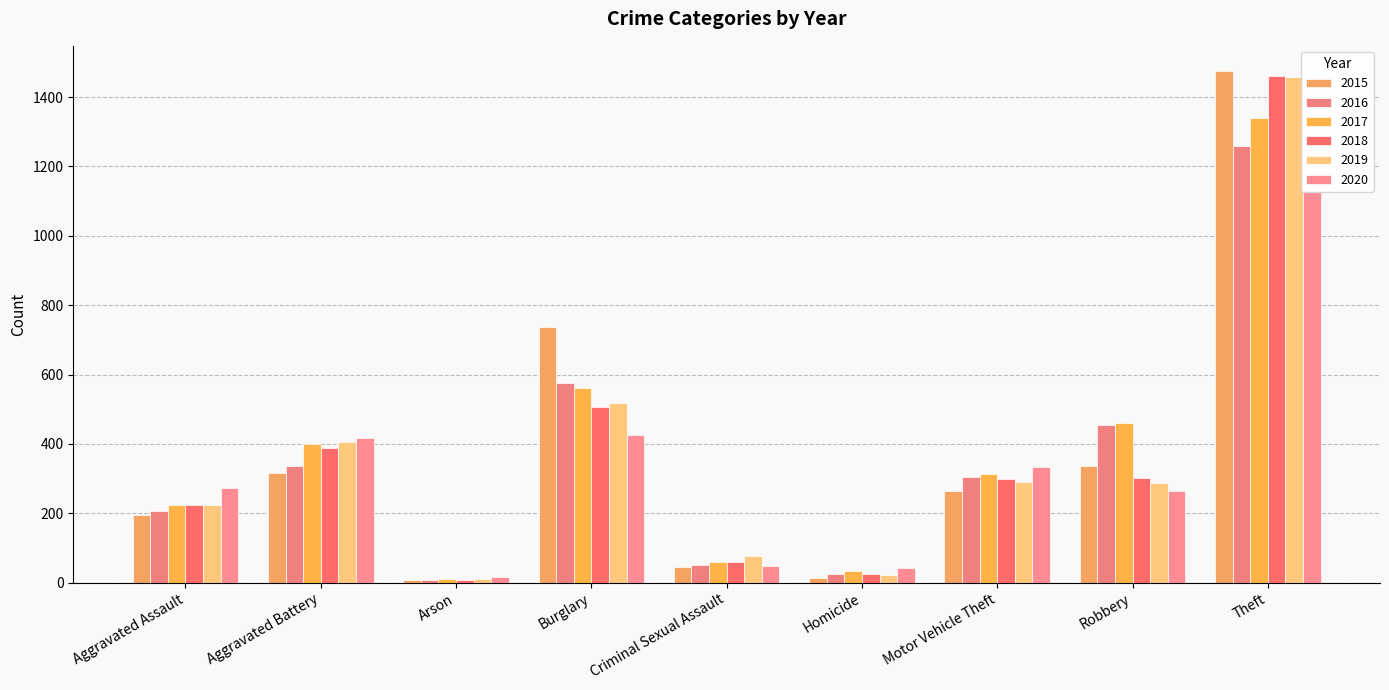

How many bars are there in each group?

6